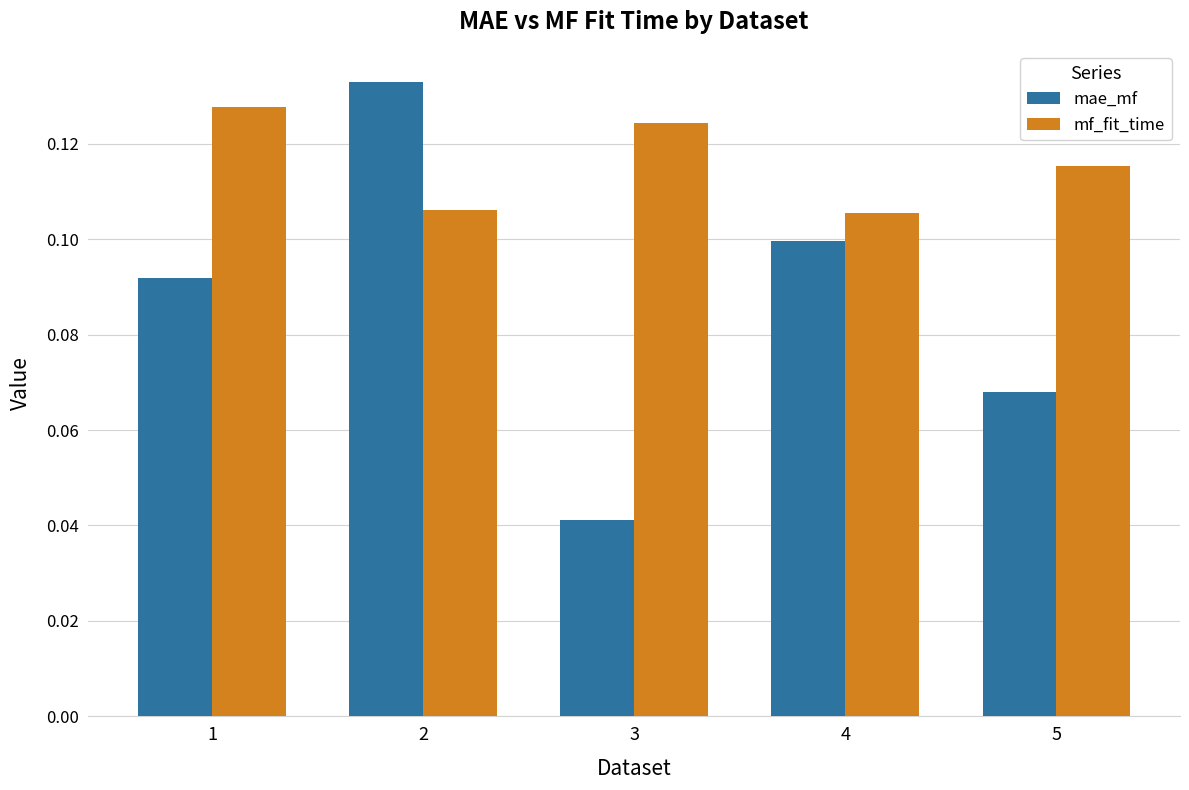

Are the bars horizontal?

No